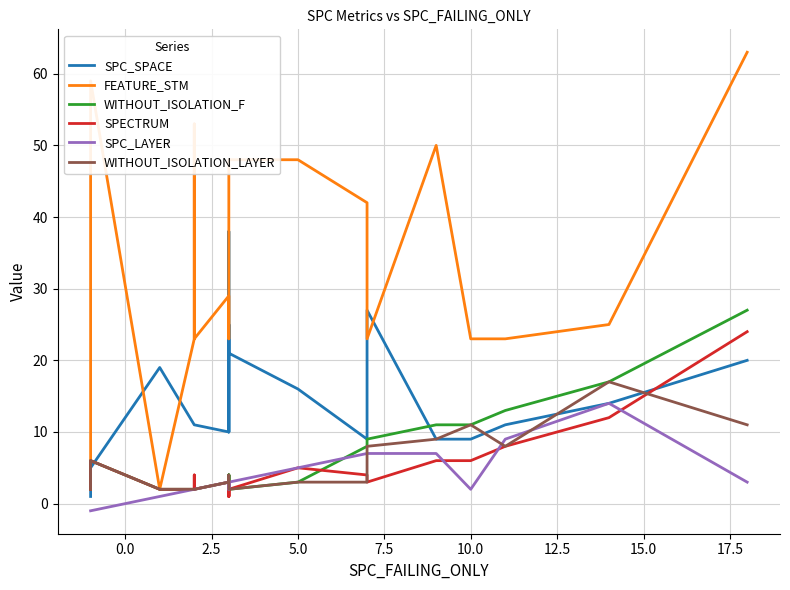

True or false: FEATURE_STM and WITHOUT_ISOLATION_LAYER intersect in this chart.

False